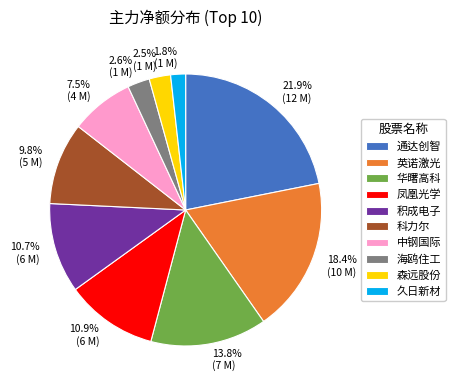

Count the number of slices in the pie.

10